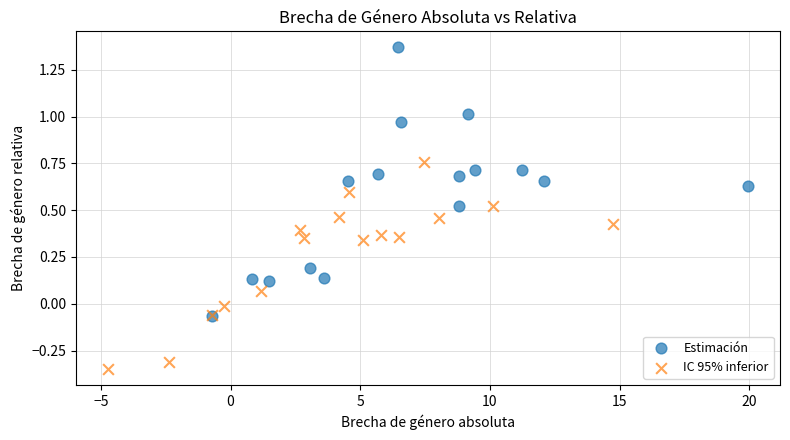

Which series contains the lowest Y value?

IC 95% inferior